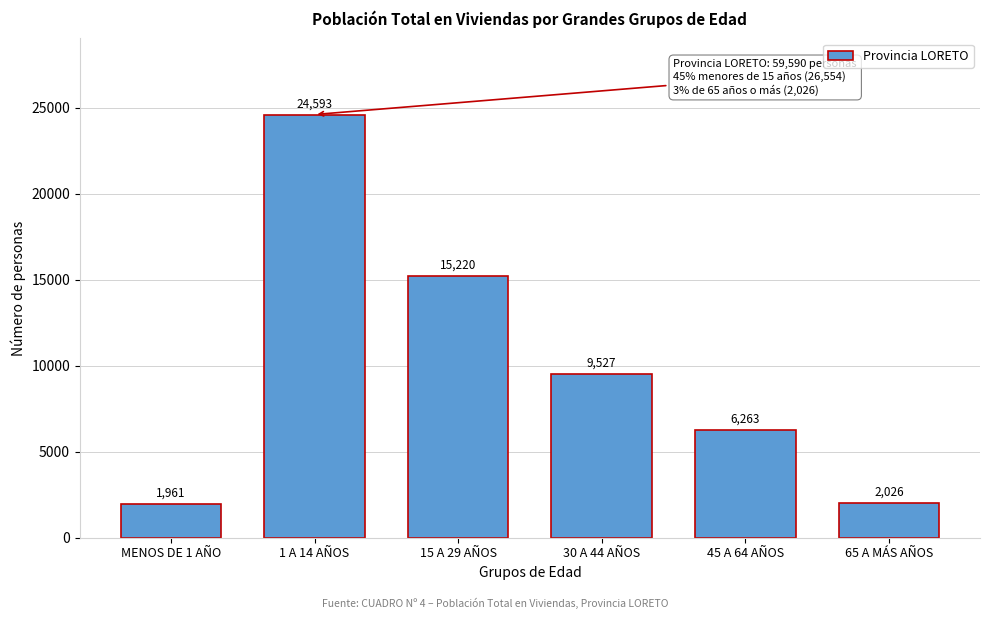

Reading left to right, list all the values displayed in this chart.

1961	24593	15220	9527	6263	2026